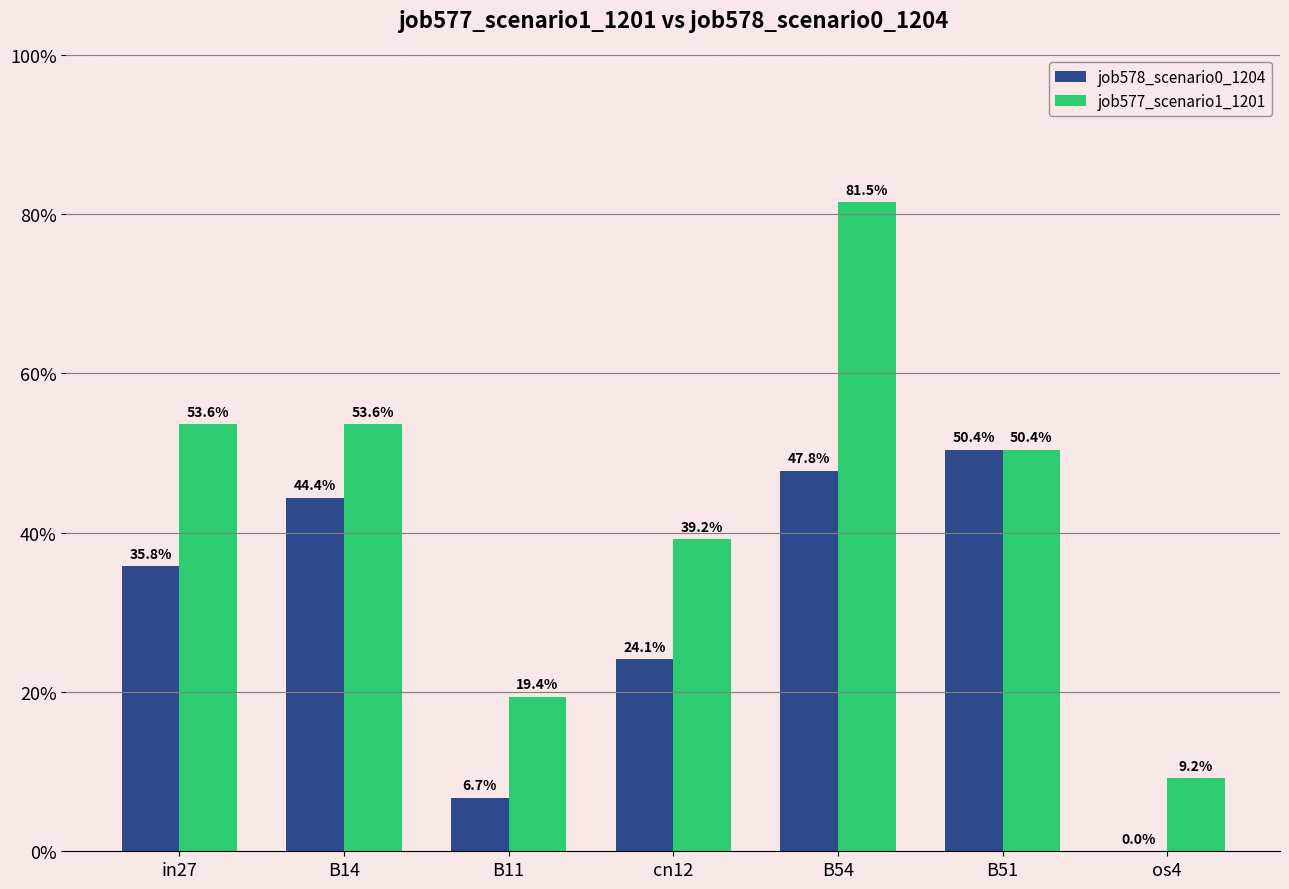

Reading left to right, extract all data points from this chart.

job578_scenario0_1204: in27=0.4	B14=0.4	B11=0.1	cn12=0.2	B54=0.5	B51=0.5	os4=0.0
job577_scenario1_1201: in27=0.5	B14=0.5	B11=0.2	cn12=0.4	B54=0.8	B51=0.5	os4=0.1